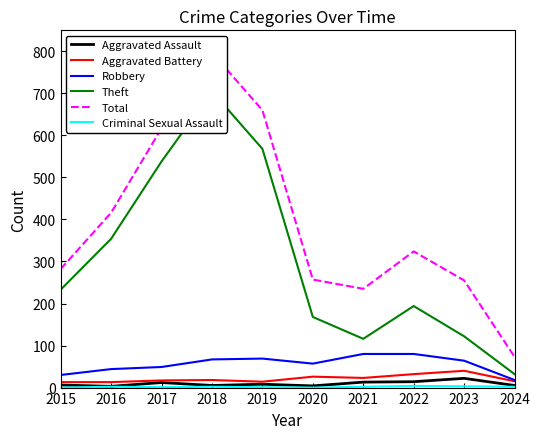

Which has a higher value, 2018 or 2022?

2022